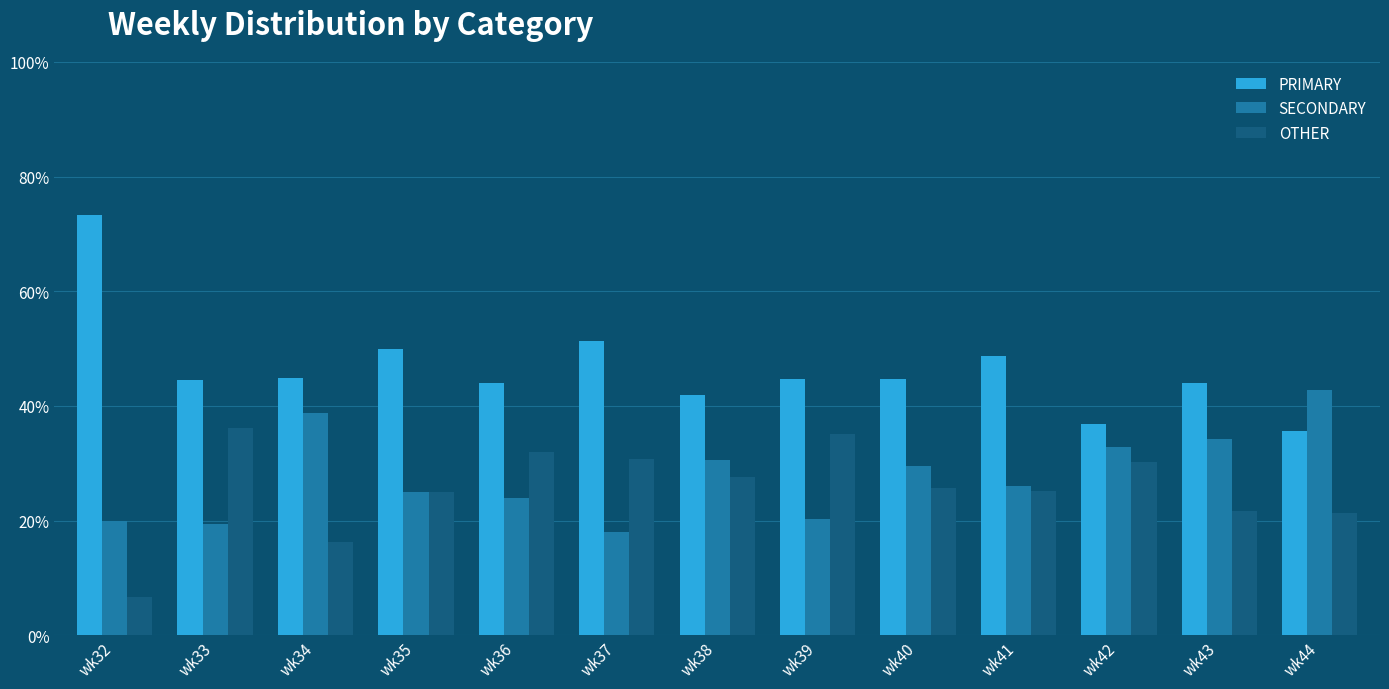

What is the difference between the highest and lowest values at wk35?

25.0